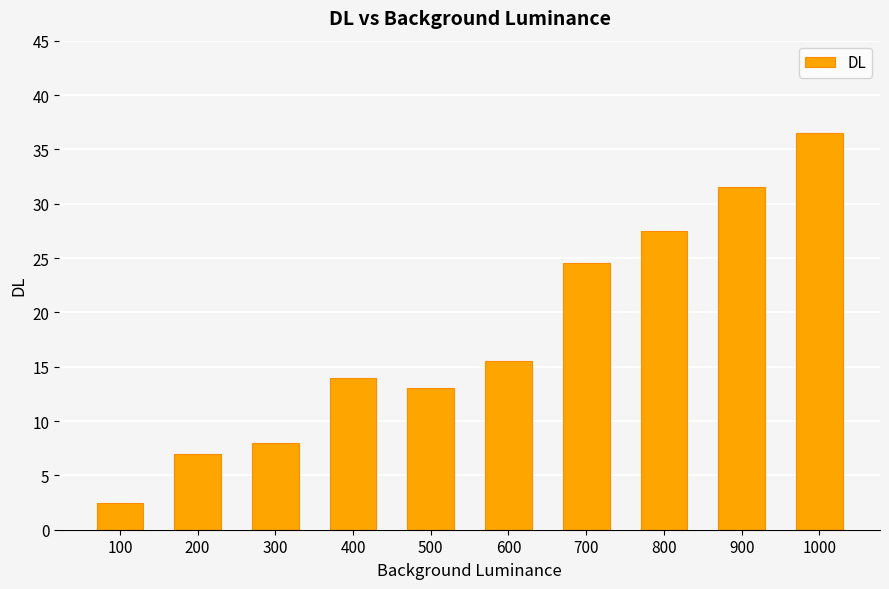

List the labels in order of value, smallest first.

100, 200, 300, 500, 400, 600, 700, 800, 900, 1000